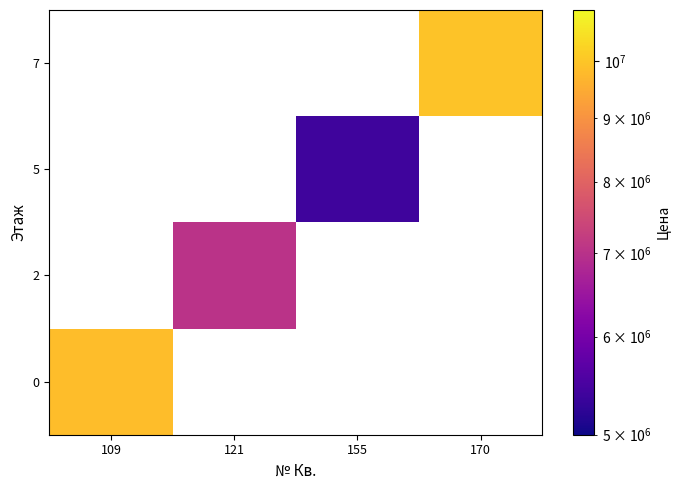

What is the greatest value displayed?

9954000.0